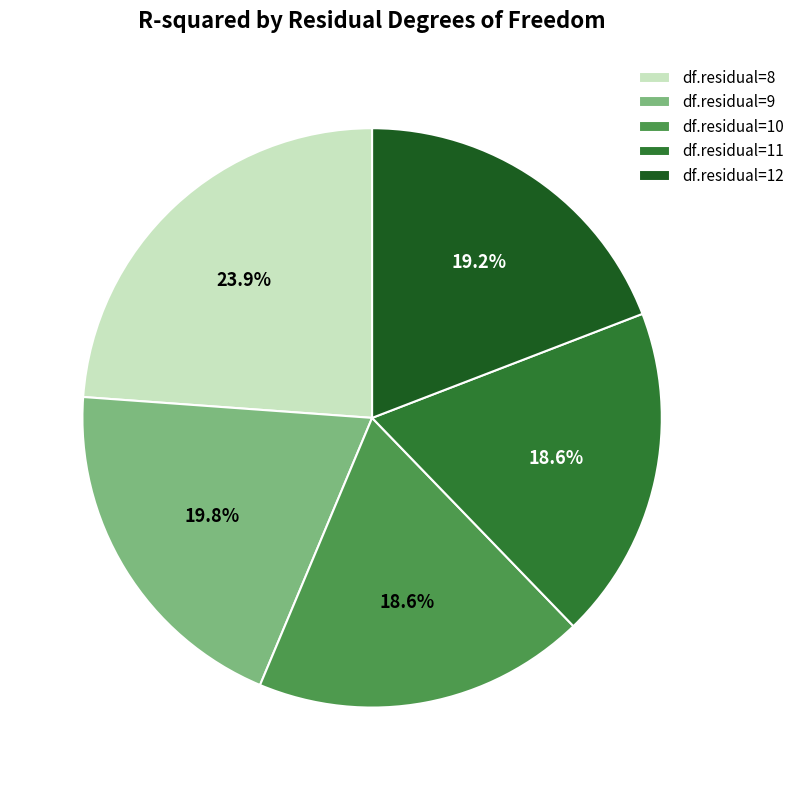

How many segments does this pie chart have?

5